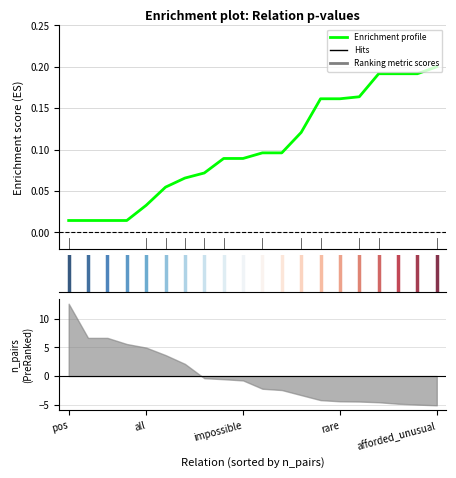

At which label is the value closest to 0?

pos